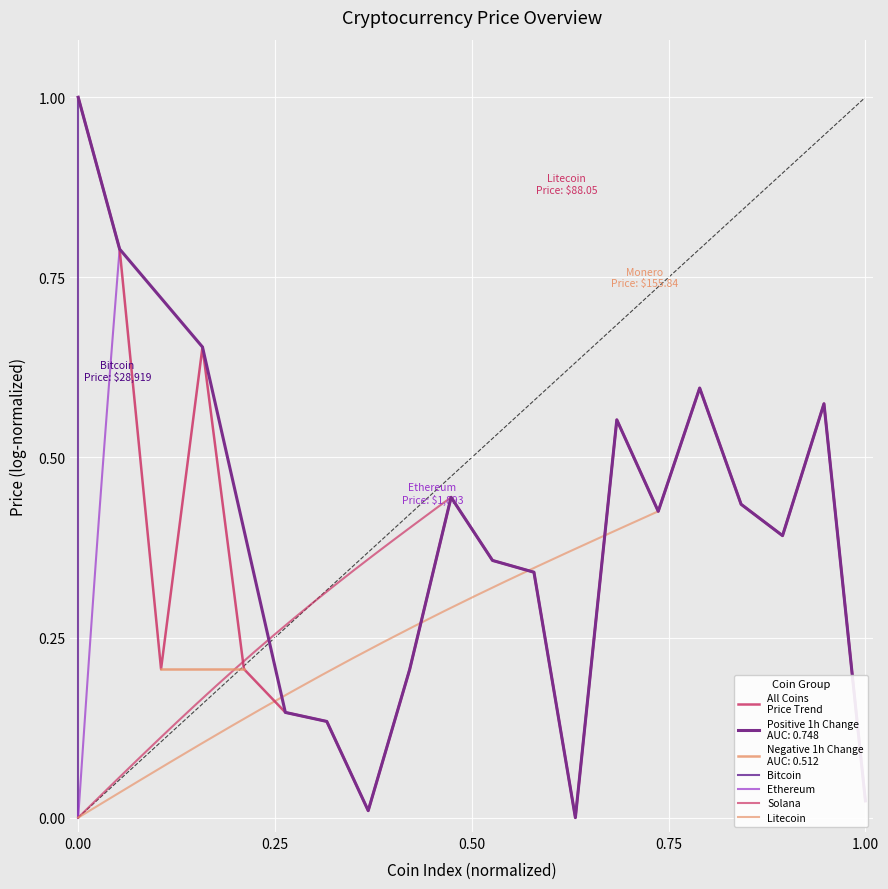

How many categories are shown in the chart?

20